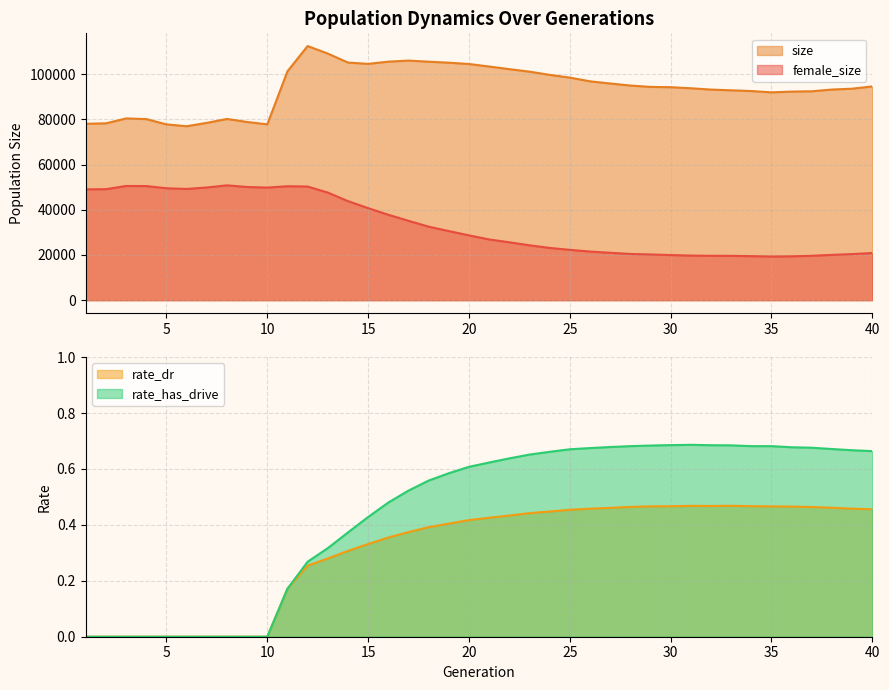

Rank the series by their maximum value, from highest to lowest.

size, female_size, rate_has_drive, rate_dr